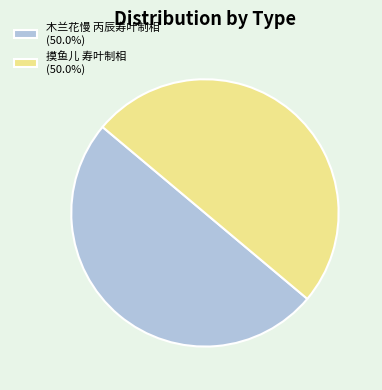

Is it true that 木兰花慢 丙辰寿叶制相 is 41% of the pie?

False